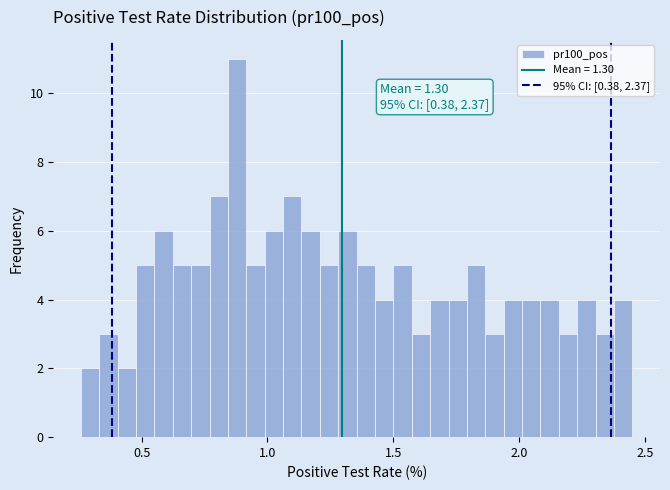

Read against the x-axis, roughly where is the centre of the tallest bar?

0.90